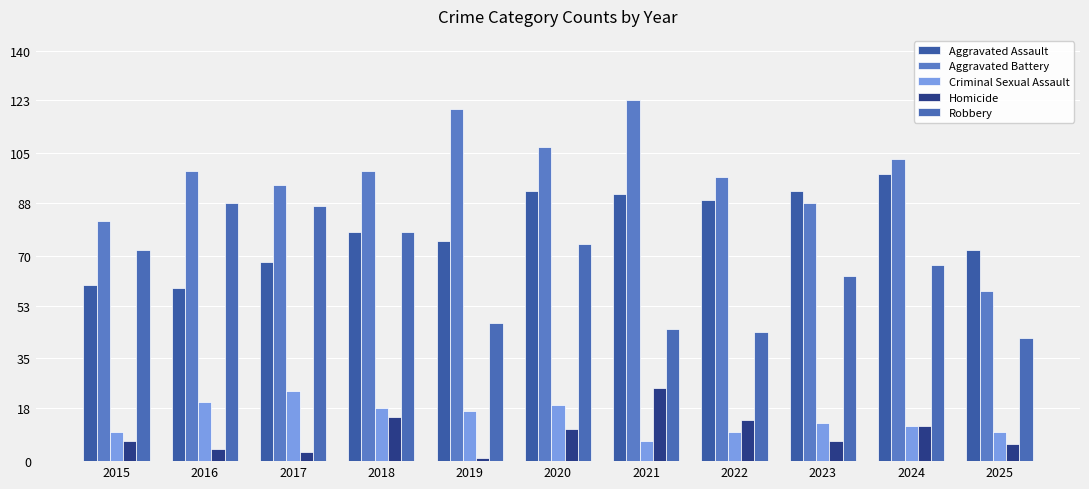

Which label corresponds to the smallest value in the chart?

2019